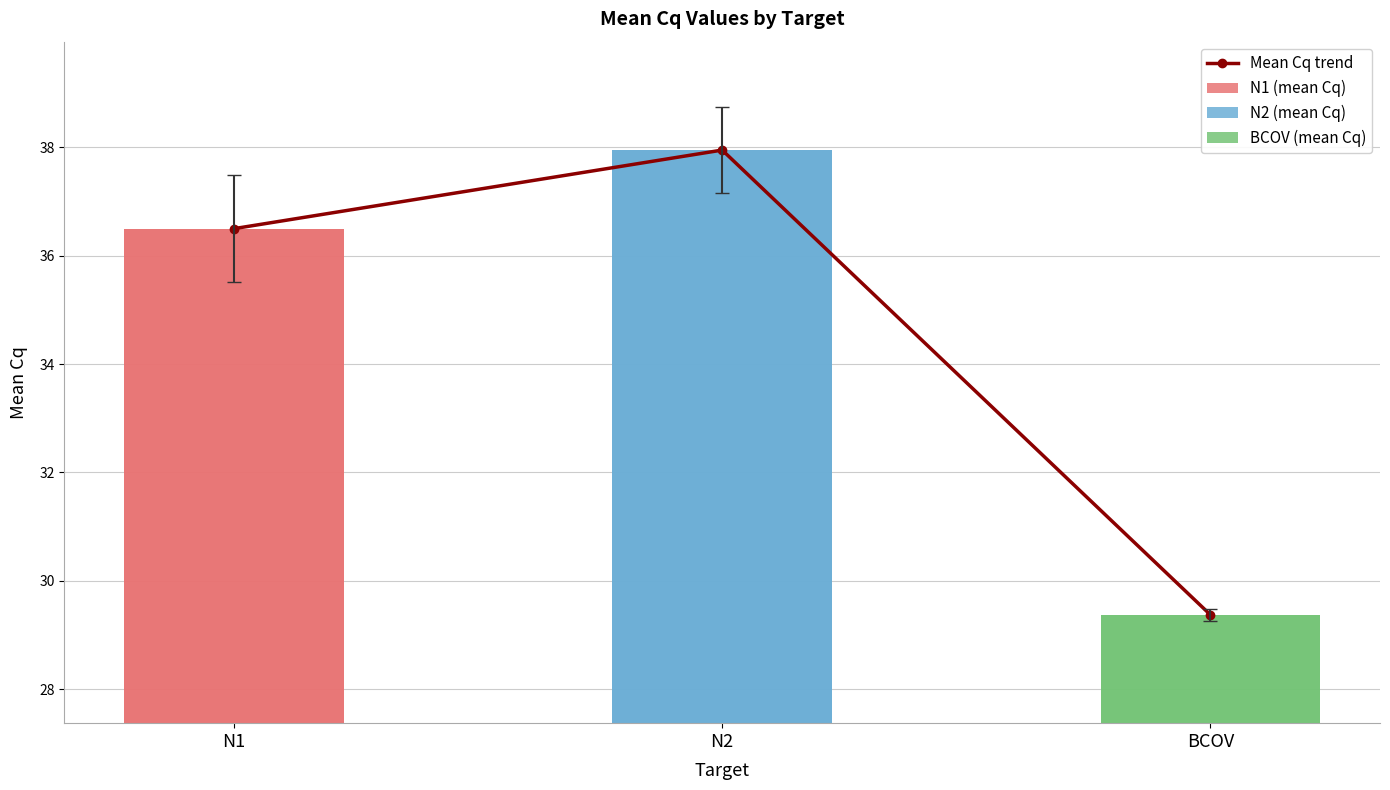

What is the ratio of the value at N1 to the value at N2?

1.0